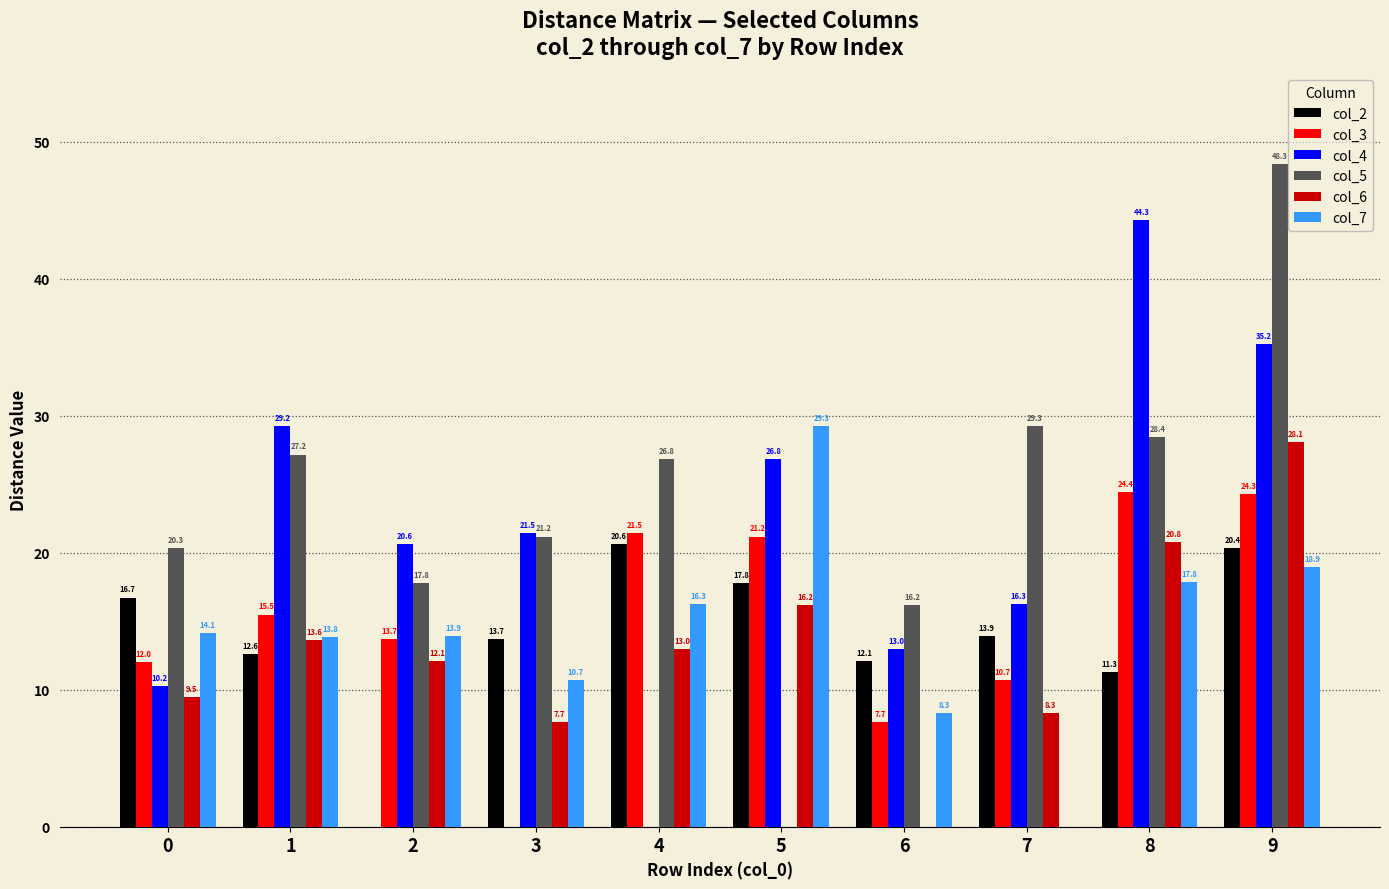

How many data points in col_3 are above 15?

5